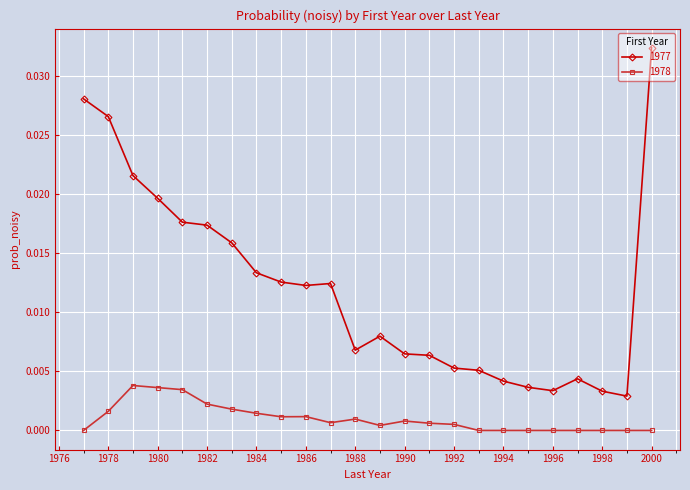

What is the sum of all 1977 values?

0.3